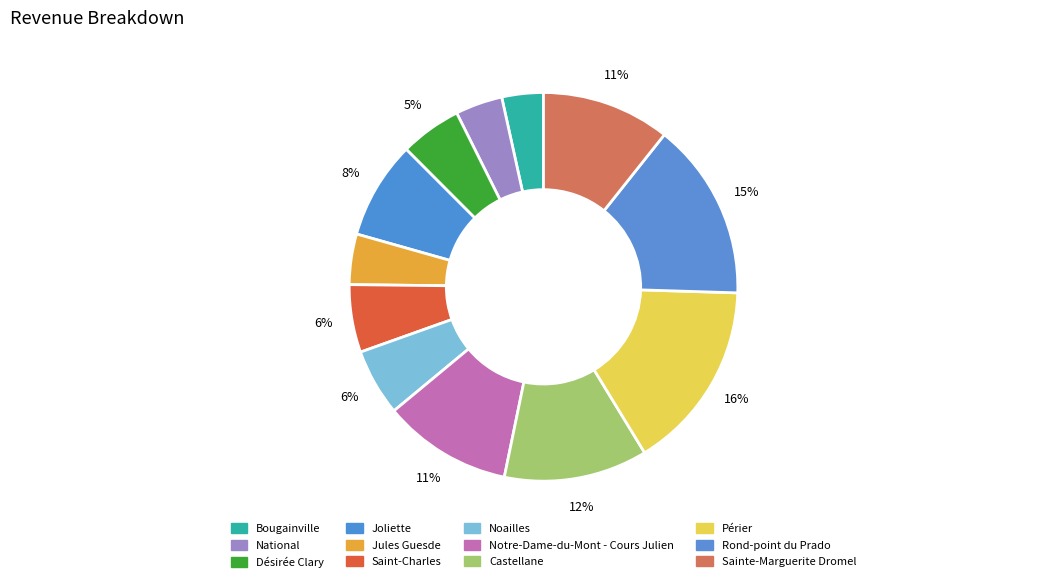

Count the number of slices in the pie.

12